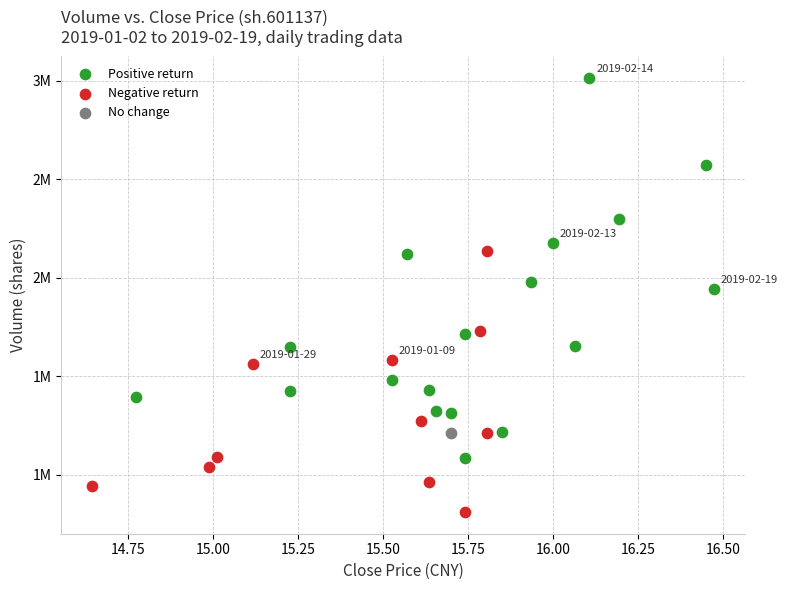

Which series reaches the minimum Y coordinate?

Negative return